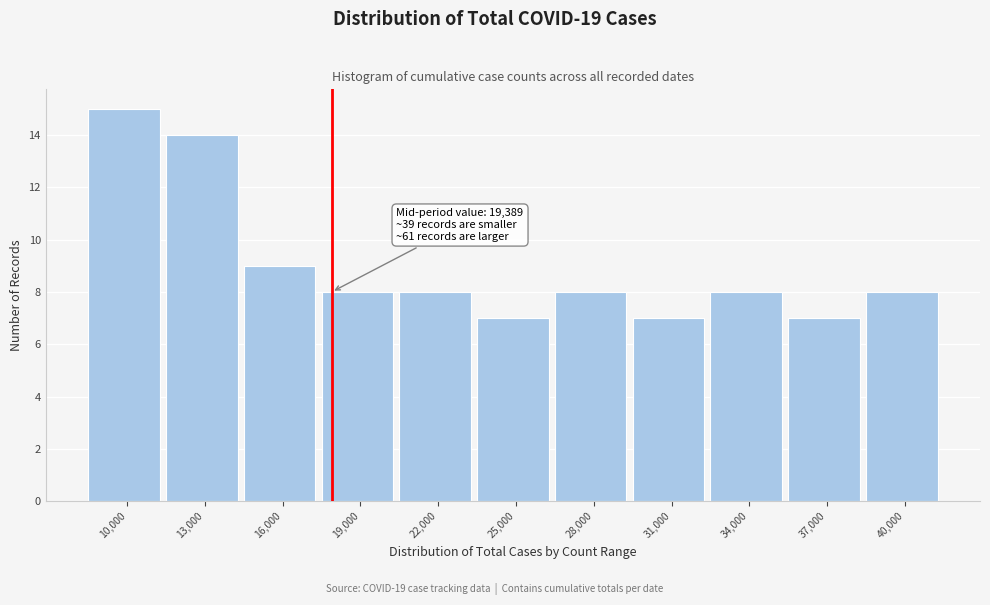

Reading right to left, list all the values displayed in this chart.

8	7	8	7	8	7	8	8	9	14	15